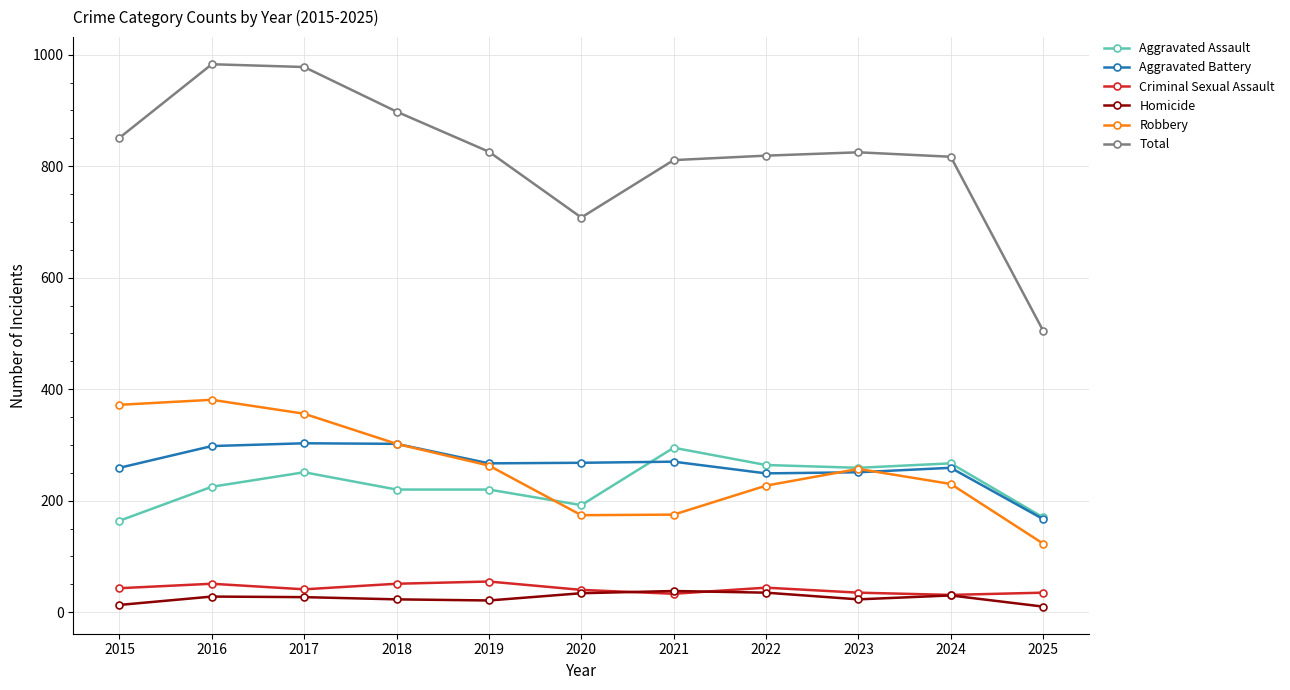

Which series has the largest range (max minus min)?

Total